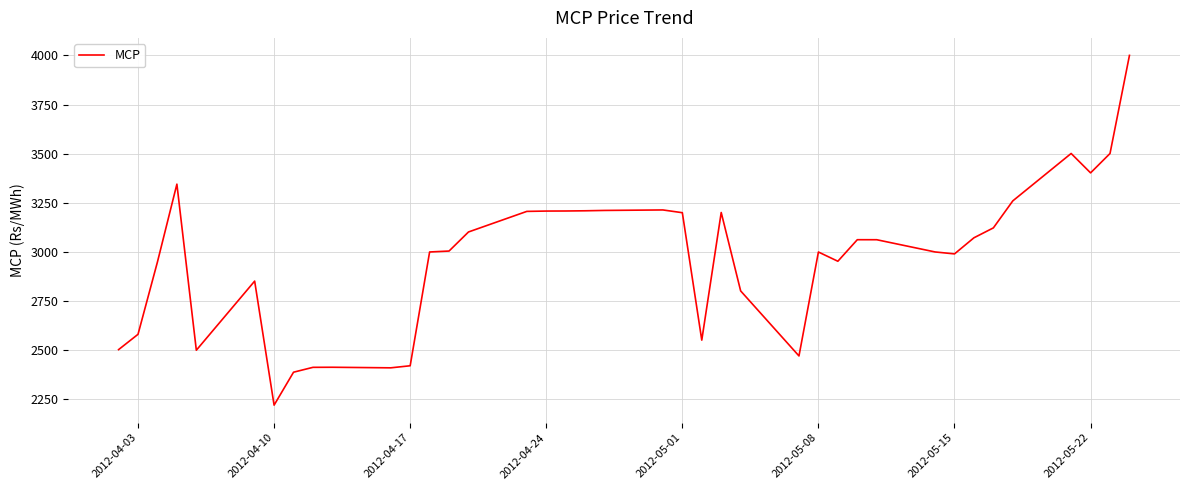

What is the greatest value displayed?

4000.1